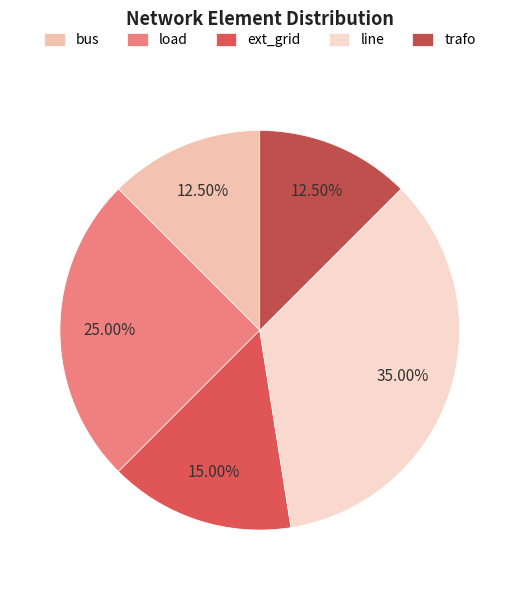

Count the number of slices in the pie.

5